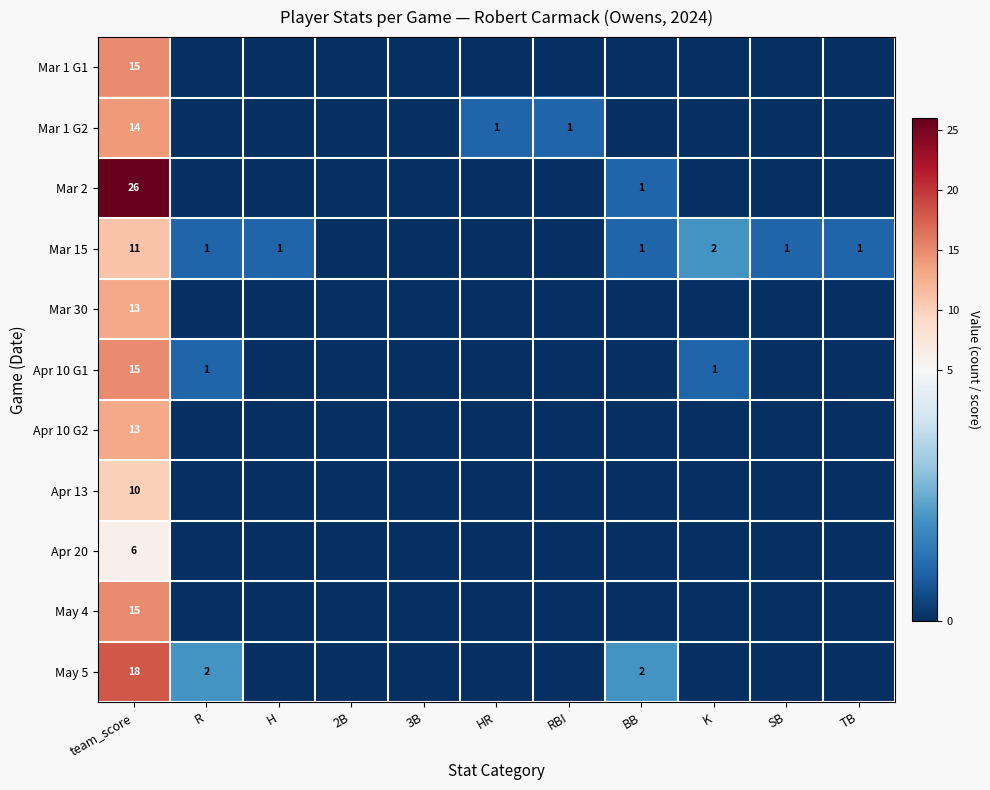

What is the total value across all series at team_score?

156